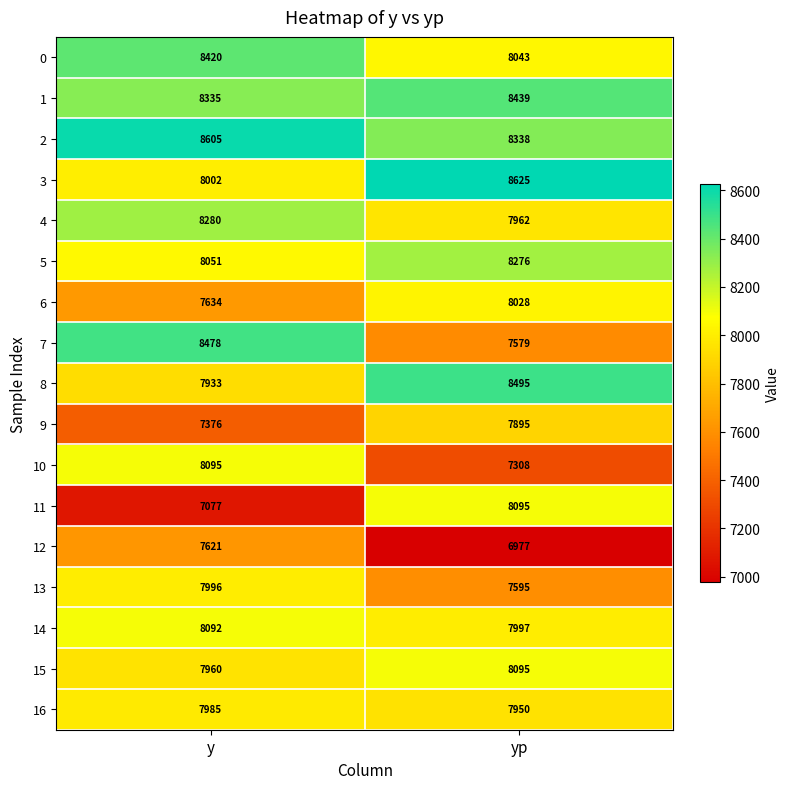

The 1 series shows 8439 at yp. True or false?

True